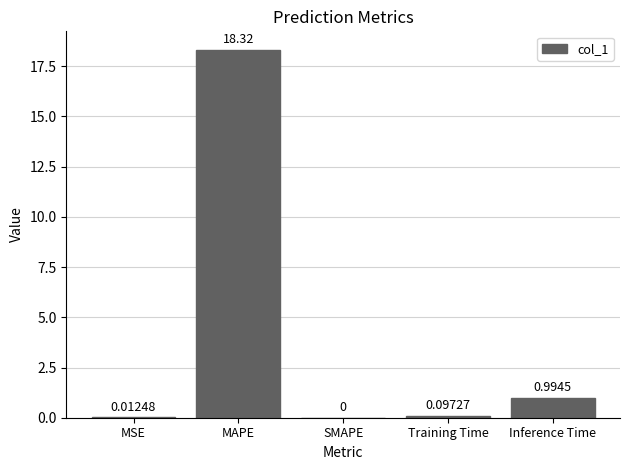

At which label is the value closest to 9?

Inference Time